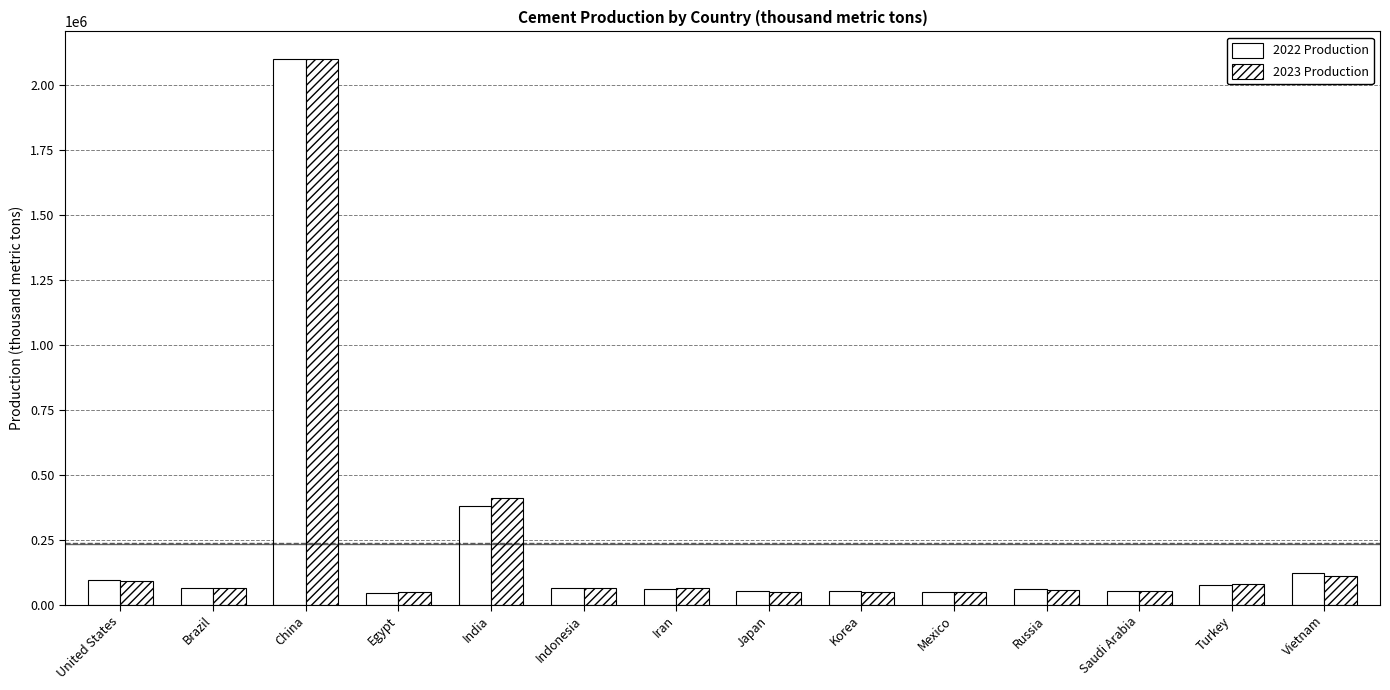

What is the difference between the second highest and minimum values in the 2022 Production series?

334000